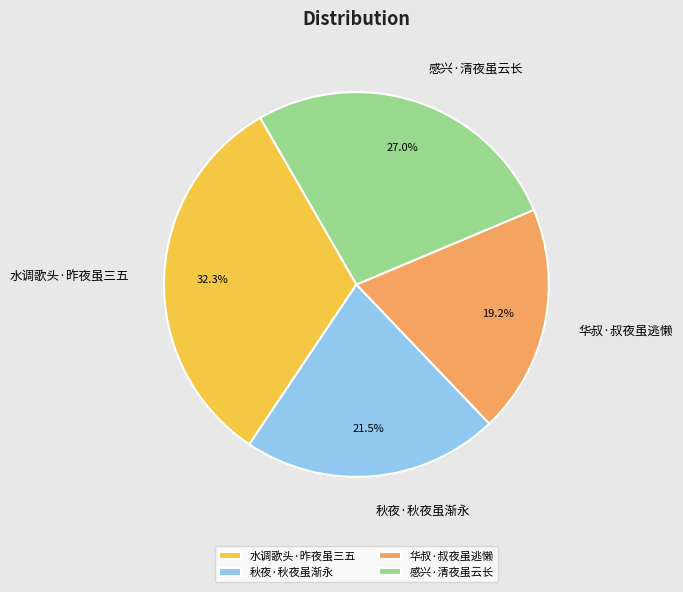

To the nearest percent, what portion does 华叔·叔夜虽逃懒 represent?

19%